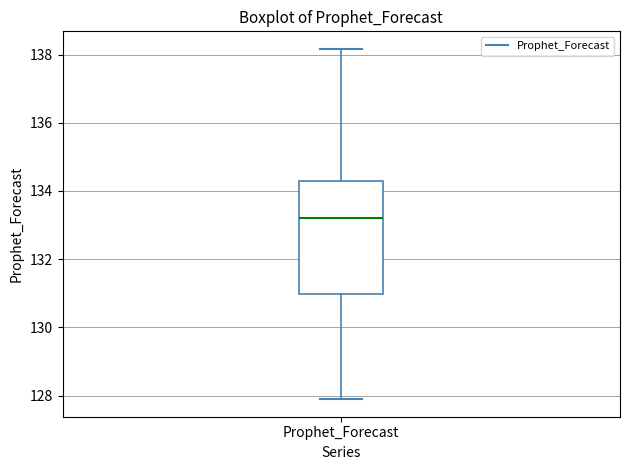

Read this box plot against the y-axis: the position of the median line, the range covered by the box, and the ends of both whiskers. The values are not printed on the chart, so give them approximately, as read against the axis.

median 133.2, box 131.0 to 134.2, whiskers 127.8 to 138.2